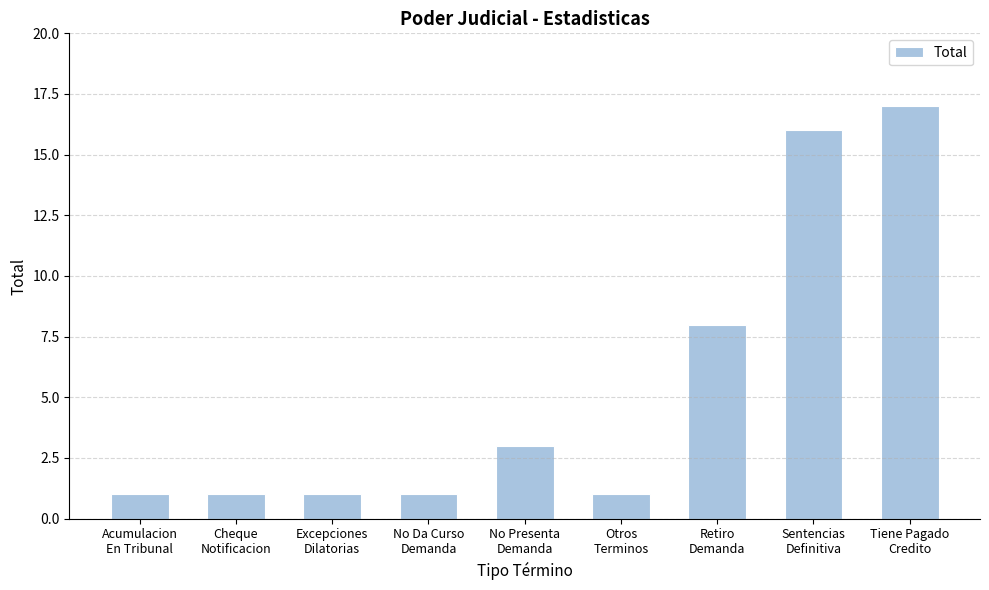

Is it true that the value at No Da Curso
Demanda is 1?

True